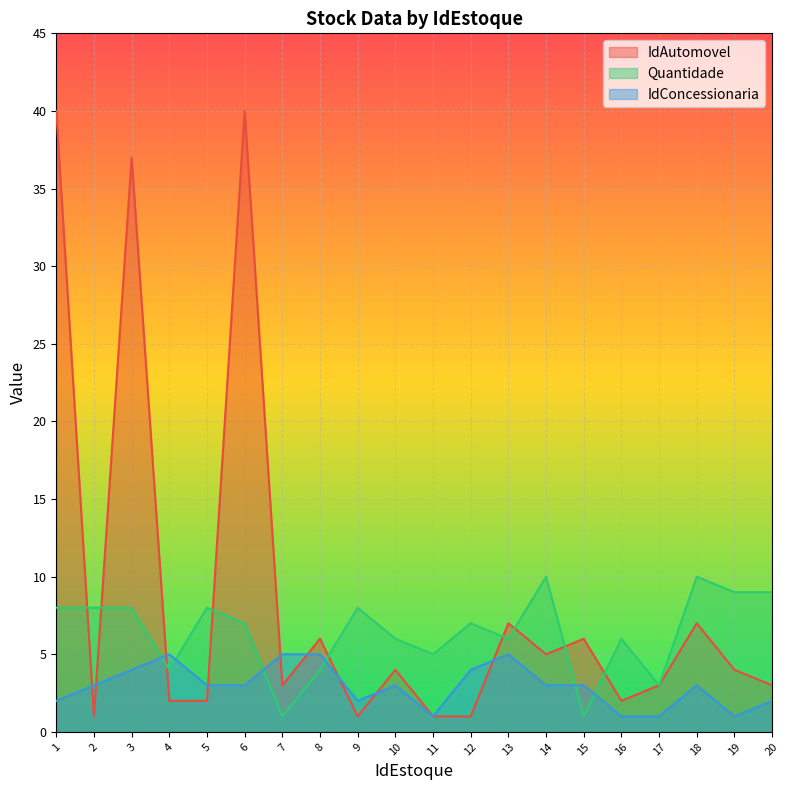

True or false: Quantidade has more than 1 points higher than both neighbors.

True